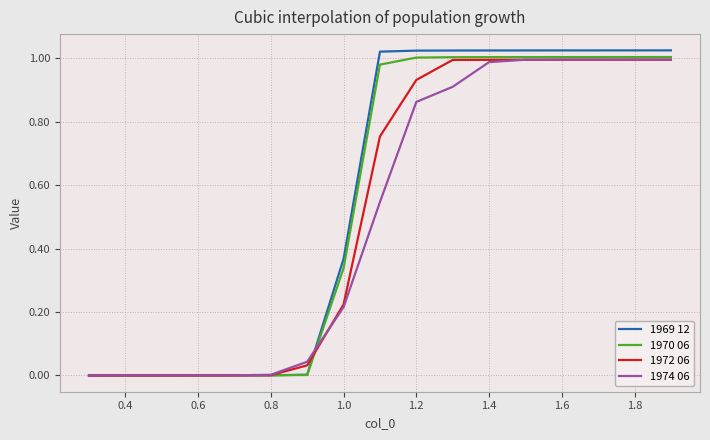

Which series has the widest spread of values?

1969 12